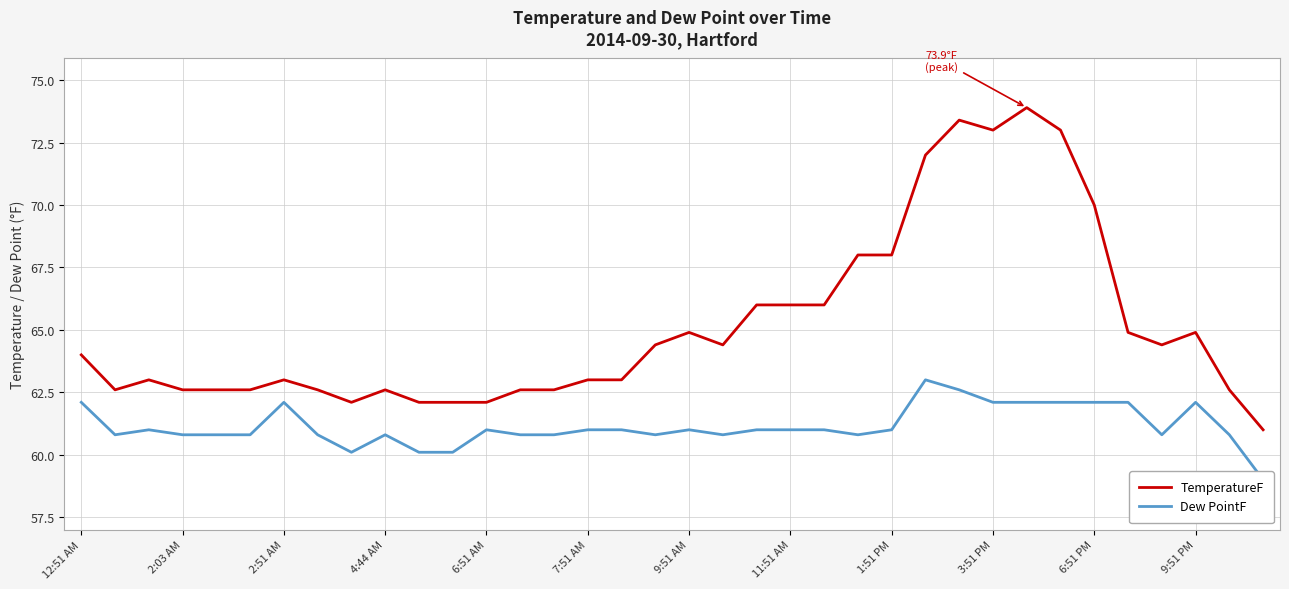

What are all the series names shown in the legend?

TemperatureF, Dew PointF